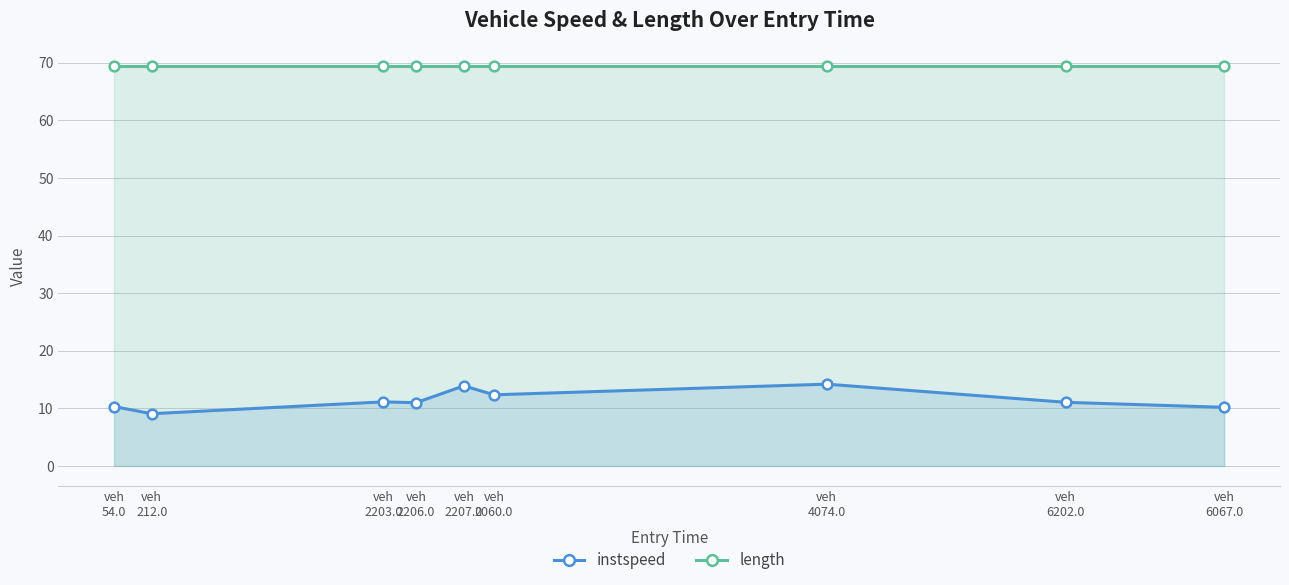

Which category has the highest value in the length series?

veh
54.0